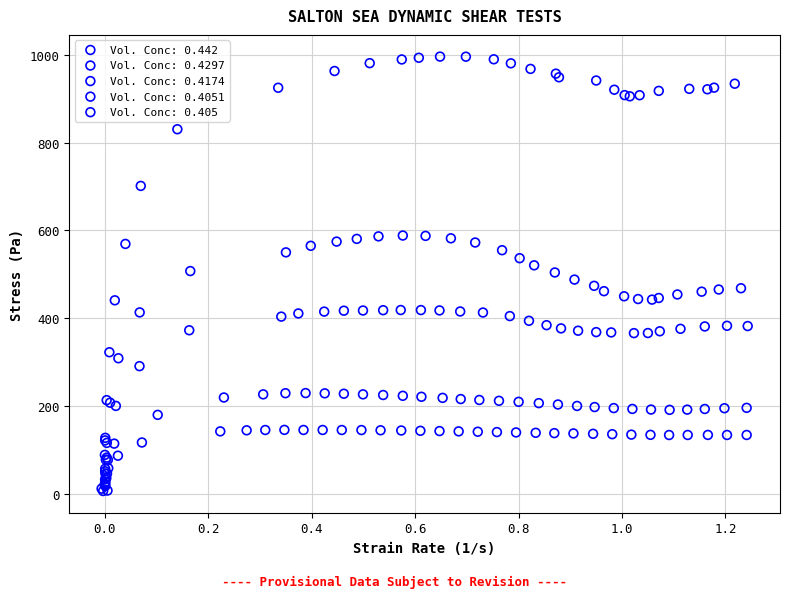

Which series has the widest spread of Y values?

Vol. Conc: 0.442